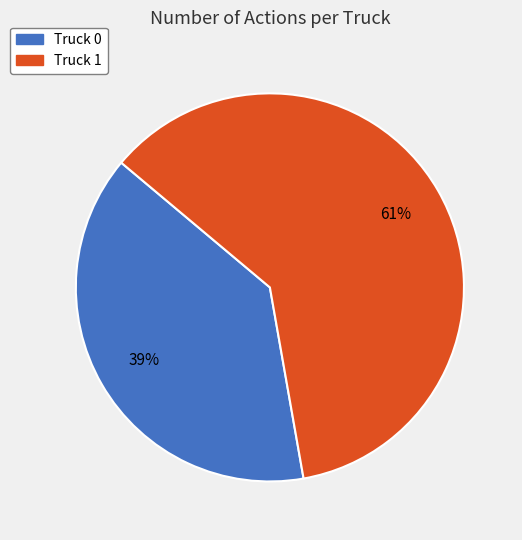

What is the largest slice in the pie chart?

Truck 1